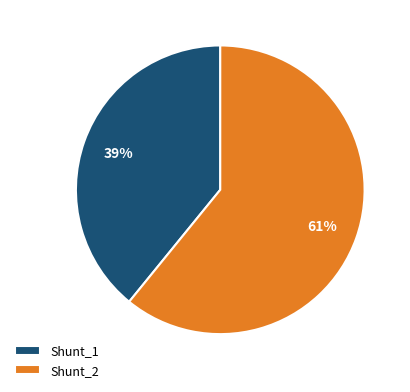

To the nearest percent, what is the combined percentage of Shunt_1 and Shunt_2?

100%